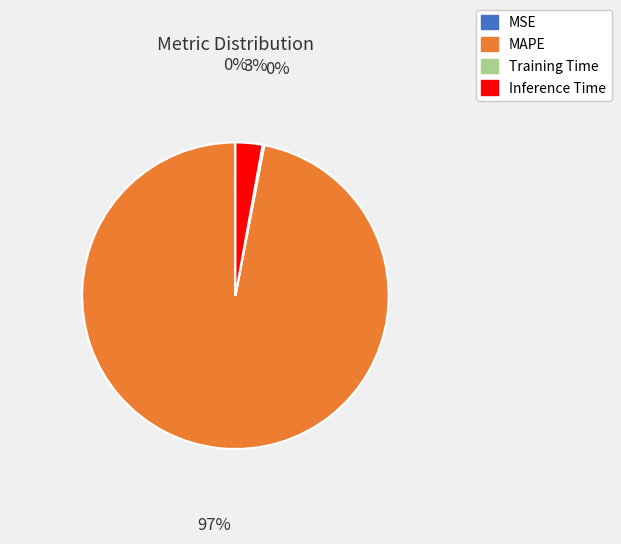

The Inference Time slice represents 3% of the pie. True or false?

True